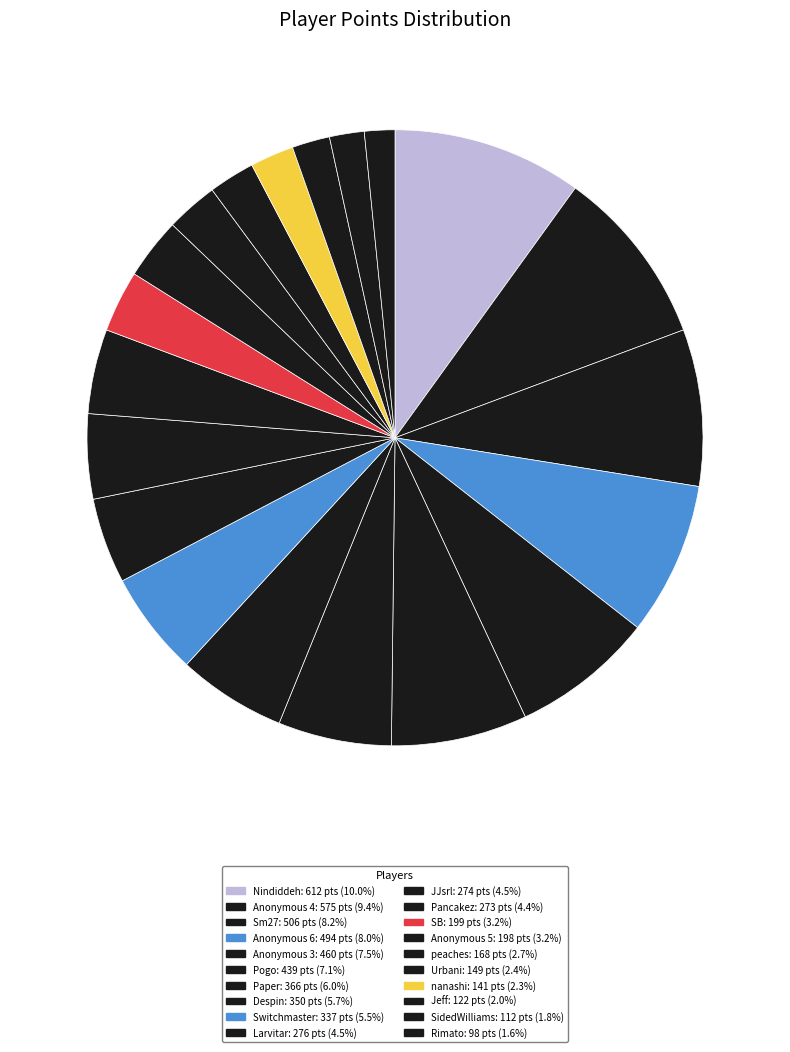

Which slice is the smallest?

Rimato